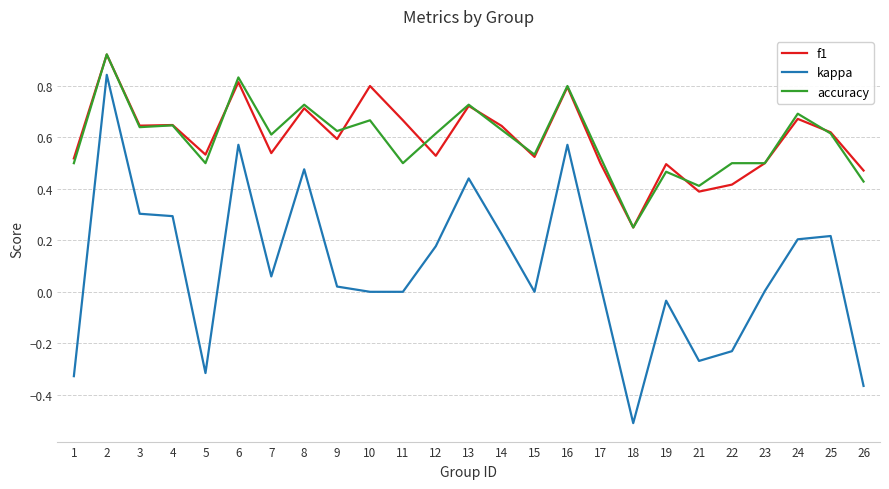

The accuracy series shows 1.0 at 3. True or false?

False